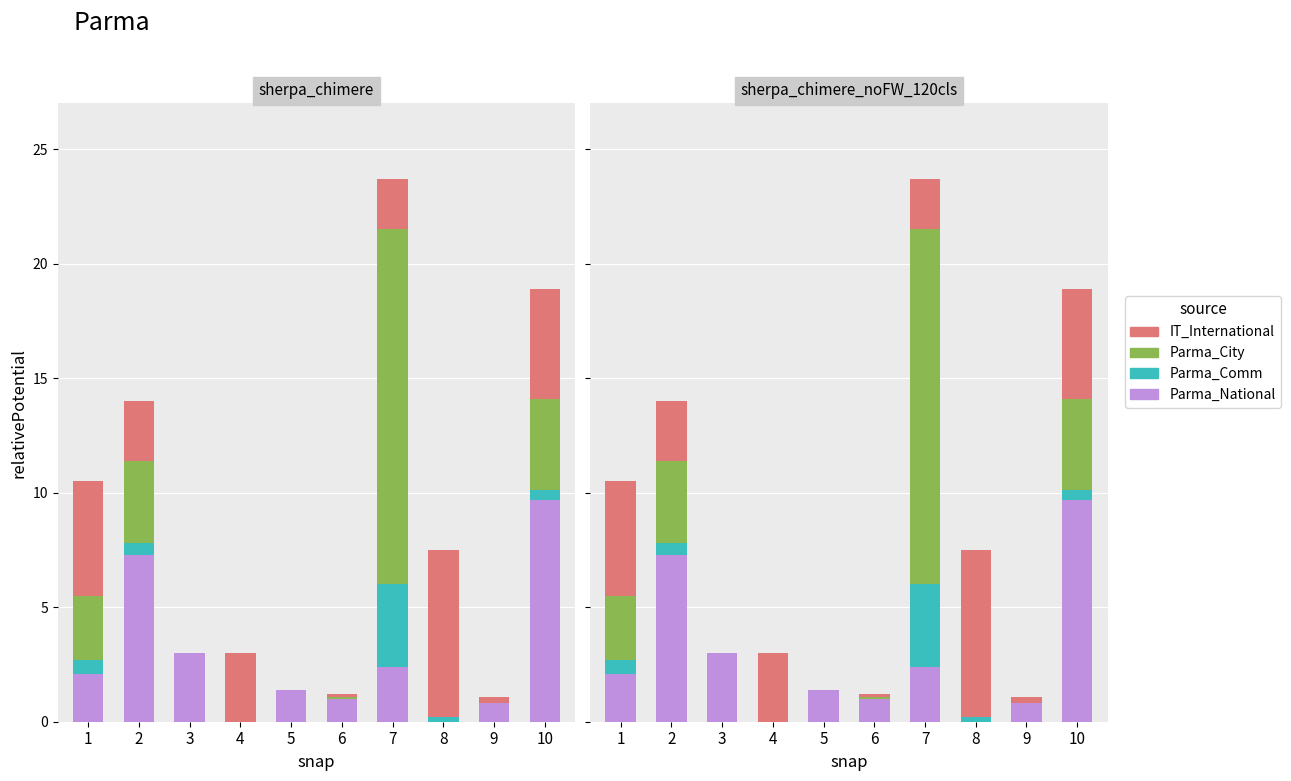

What are all the series names shown in the legend?

Parma_National, Parma_Comm, Parma_City, IT_International